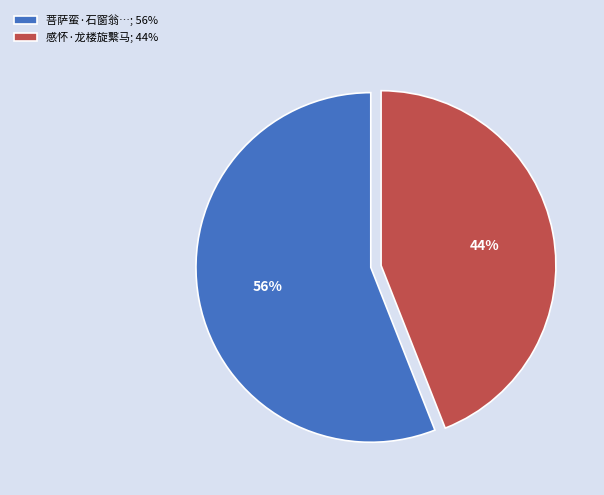

Which has a higher value, 菩萨蛮·石窗翁…; 56% or 感怀·龙楼旋繫马; 44%?

菩萨蛮·石窗翁…; 56%